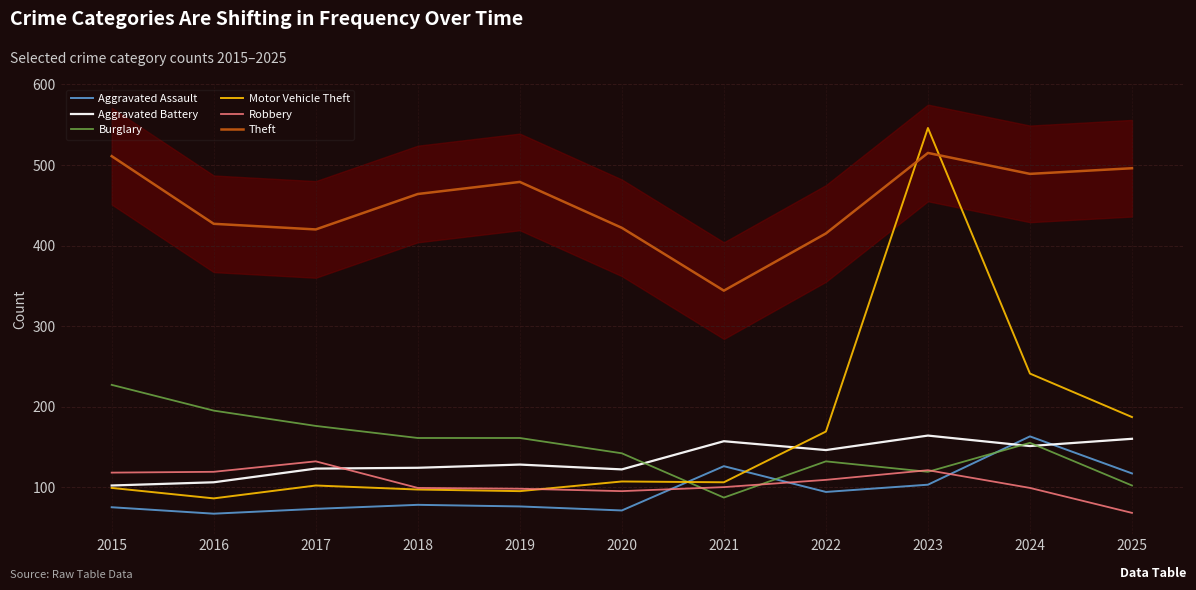

True or false: Theft has more than 1 points higher than both neighbors.

True